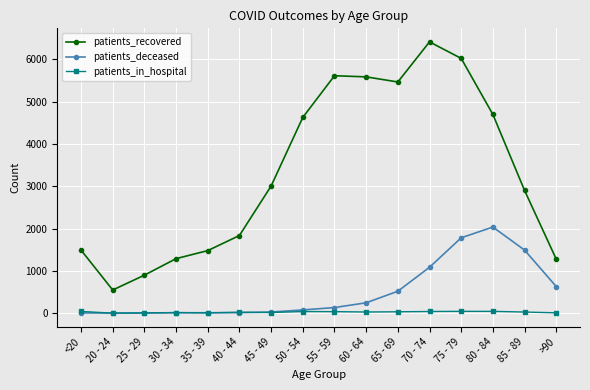

True or false: patients_recovered has more than 2 interior local peaks.

False